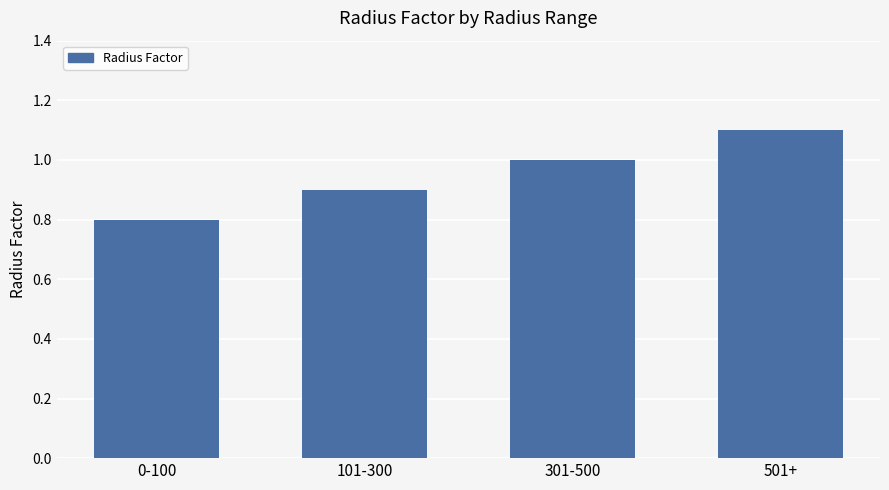

Which has a higher value, 501+ or 0-100?

501+